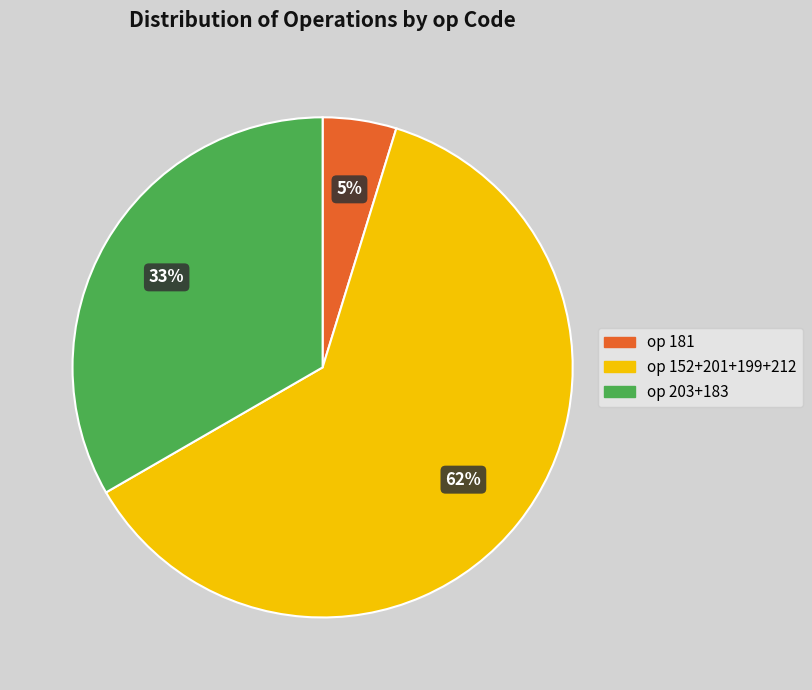

To the nearest percent, what is the average slice percentage?

33%